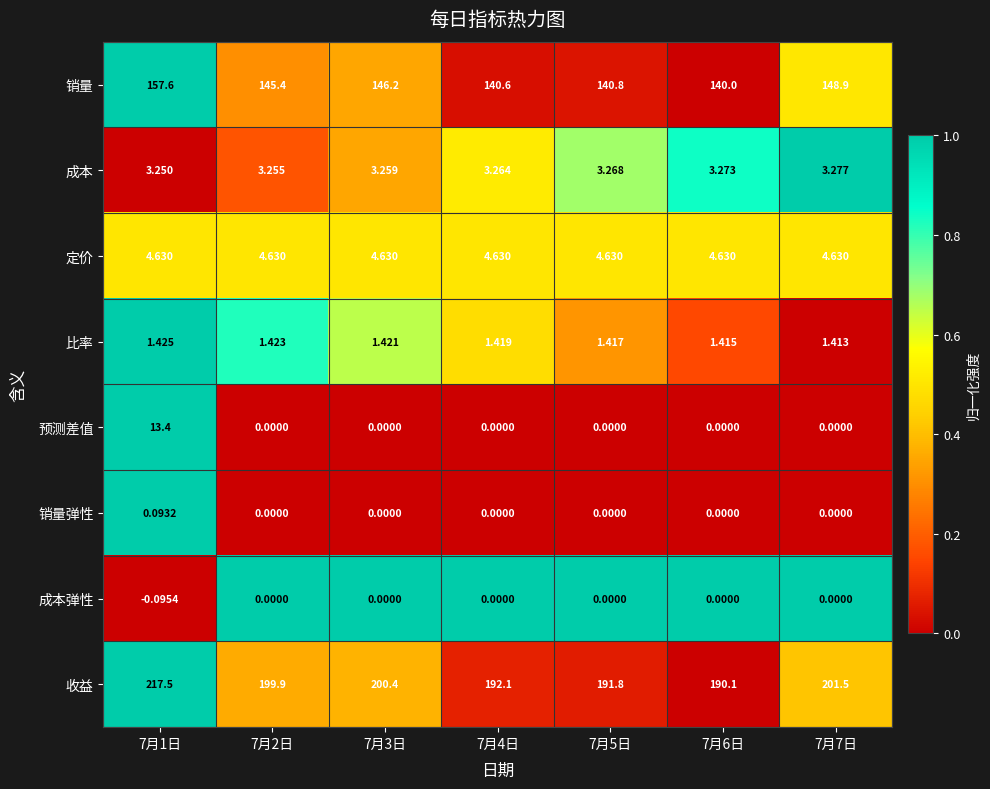

At which category does the chart reach its minimum across all series?

7月1日